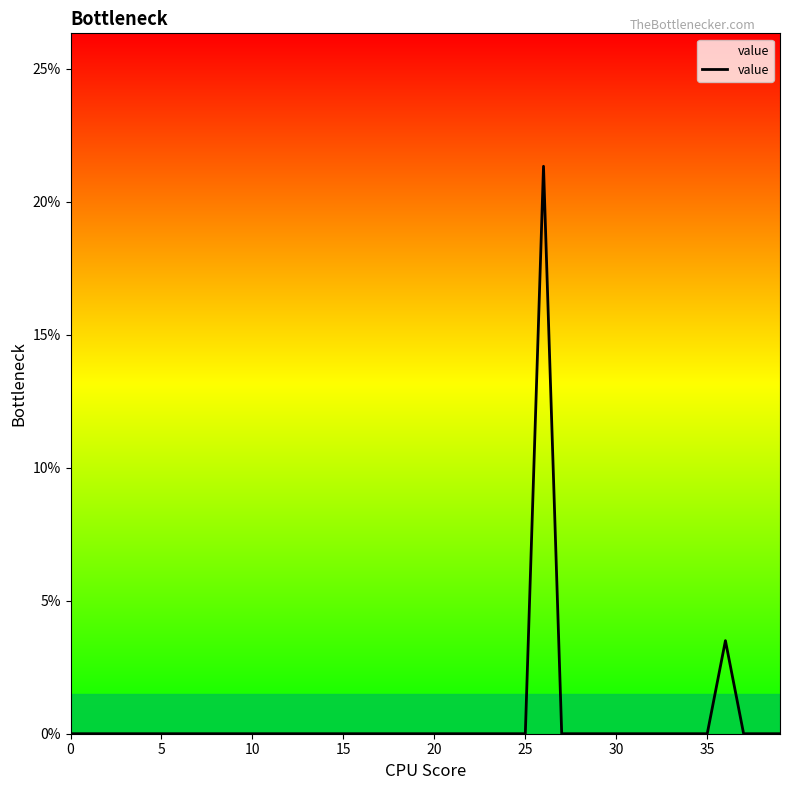

What is the maximum value shown in the chart?

21.3